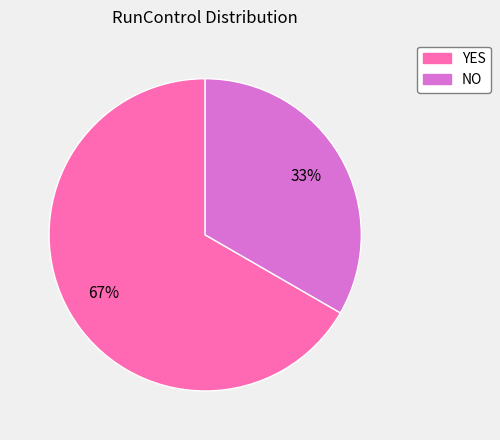

What is the smallest slice in the pie chart?

NO